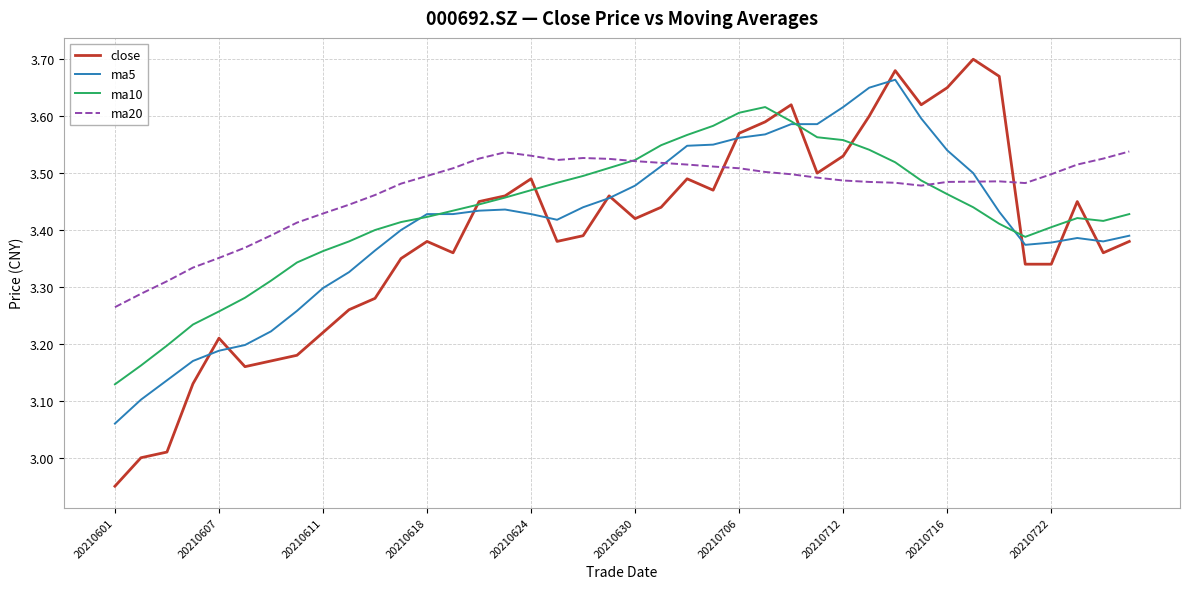

Which series has the largest range (max minus min)?

close